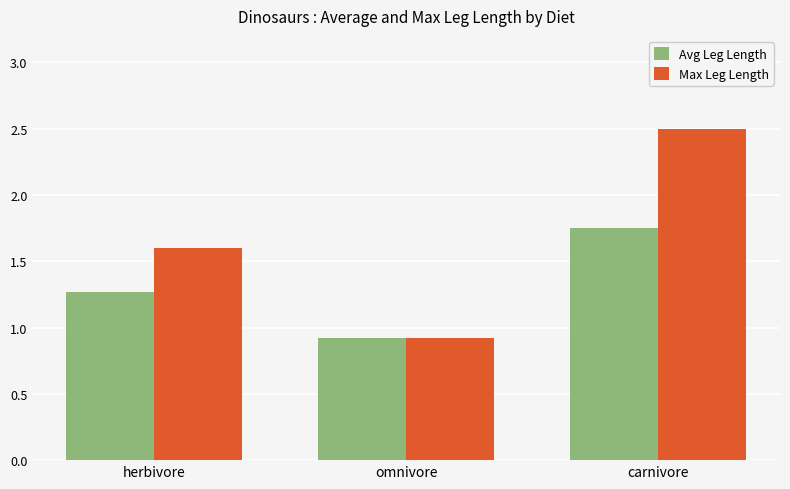

Rank the series at carnivore from highest to lowest value.

Max Leg Length, Avg Leg Length